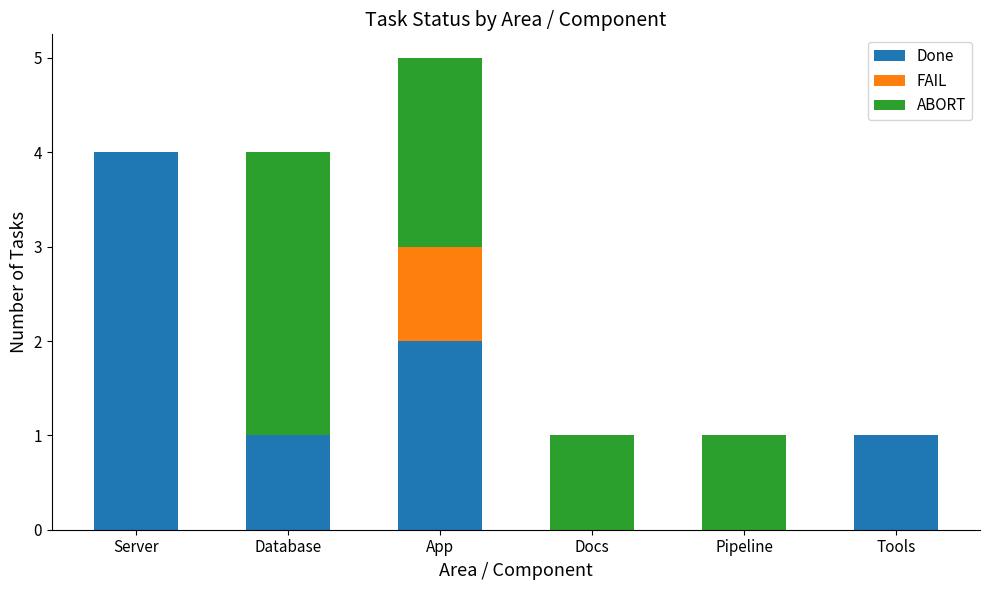

How many data points does each series have?

6